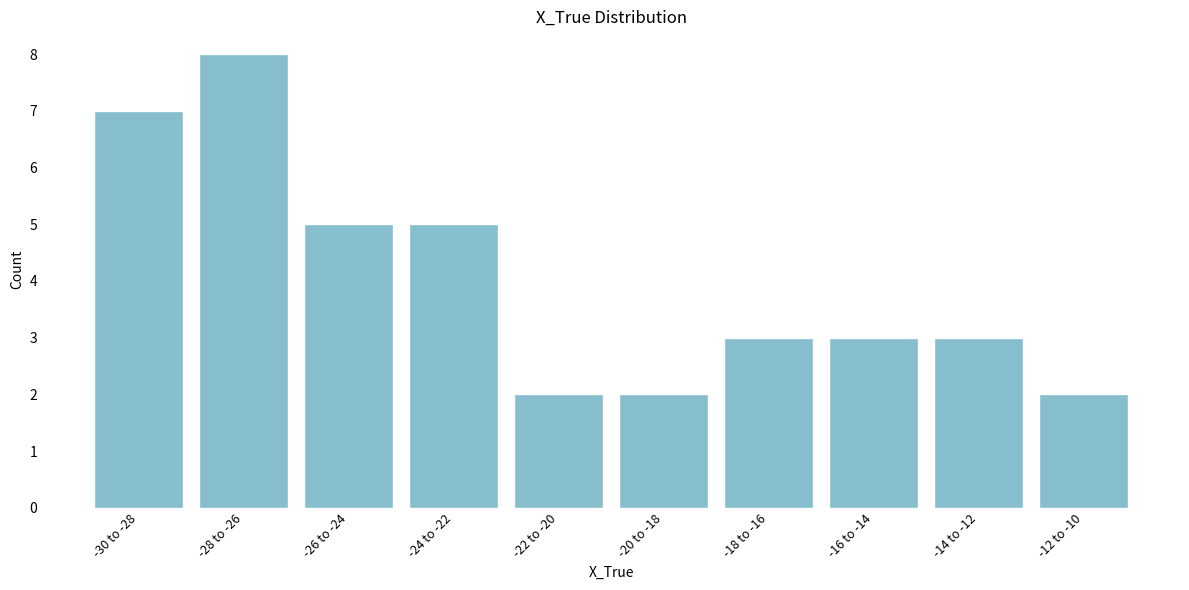

Reading left to right, list all the values displayed in this chart.

-30 to -28=7	-28 to -26=8	-26 to -24=5	-24 to -22=5	-22 to -20=2	-20 to -18=2	-18 to -16=3	-16 to -14=3	-14 to -12=3	-12 to -10=2